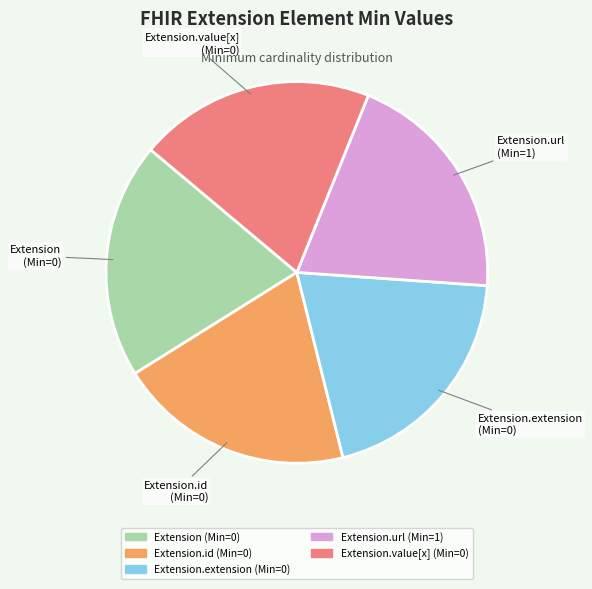

Is there a majority slice in this chart?

No